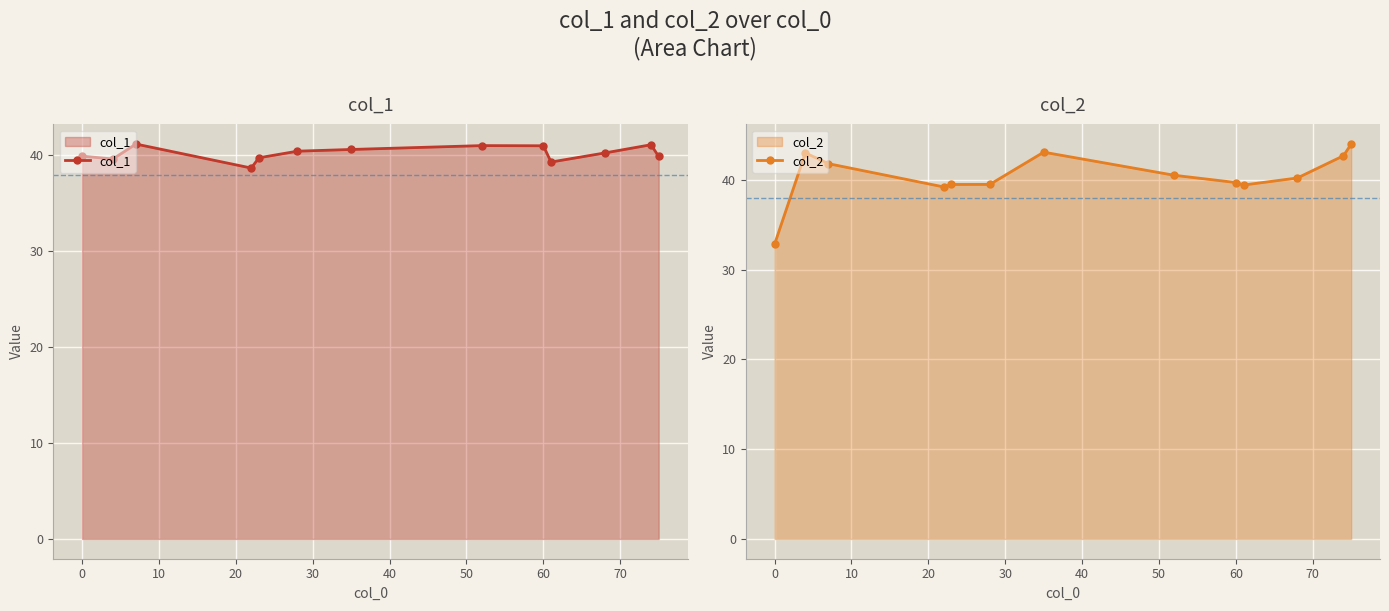

Which category has the lowest value in the col_2 series?

0